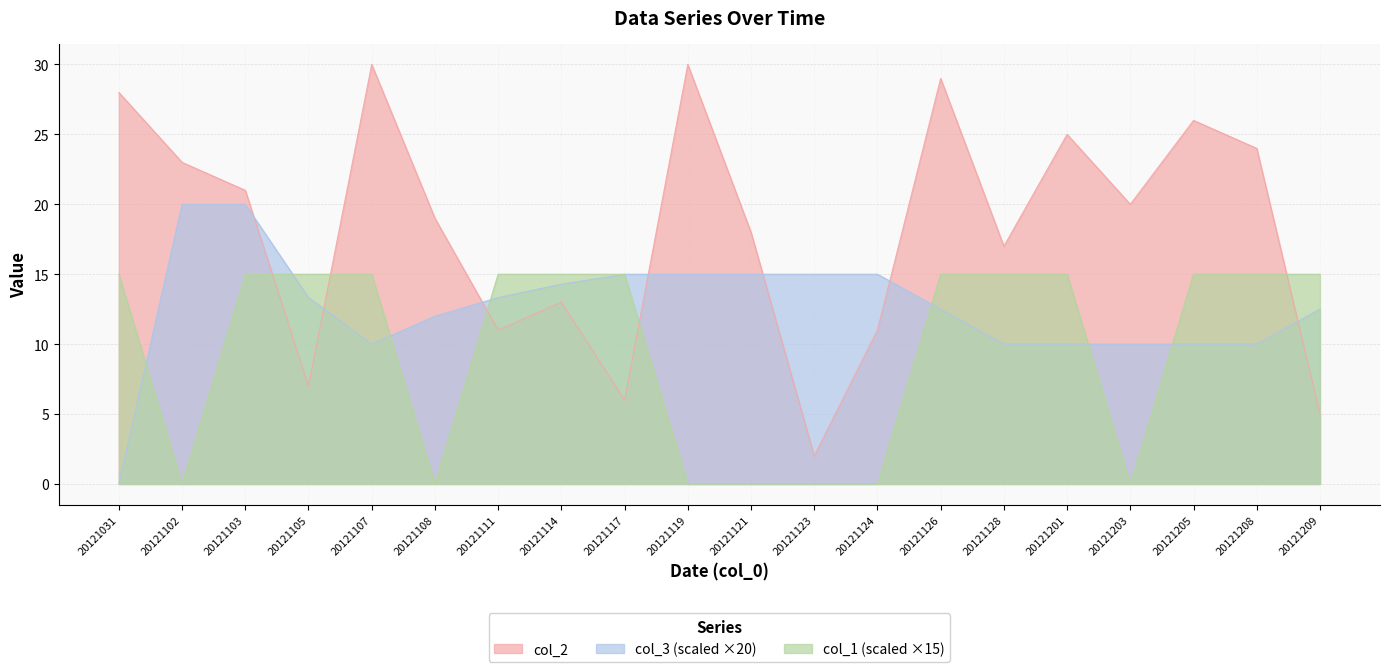

Reading left to right, list all the values displayed in this chart.

col_2: 28.0	23.0	21.0	7.0	30.0	19.0	11.0	13.0	6.0	30.0	18.0	2.0	11.0	29.0	17.0	25.0	20.0	26.0	24.0	5.0
col_3: 0.0	20.0	20.0	13.3	10.0	12.0	13.3	14.3	15.0	15.0	15.0	15.0	15.0	12.5	10.0	10.0	10.0	10.0	10.0	12.5
col_1: 15.0	0.0	15.0	15.0	15.0	0.0	15.0	15.0	15.0	0.0	0.0	0.0	0.0	15.0	15.0	15.0	0.0	15.0	15.0	15.0